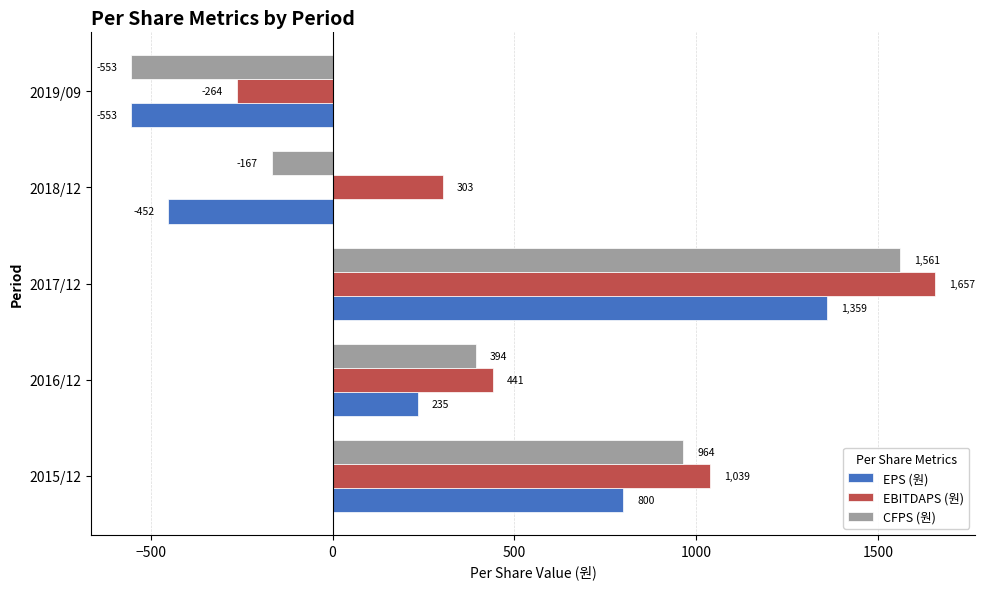

At which category is the sum across all series the highest?

2017/12